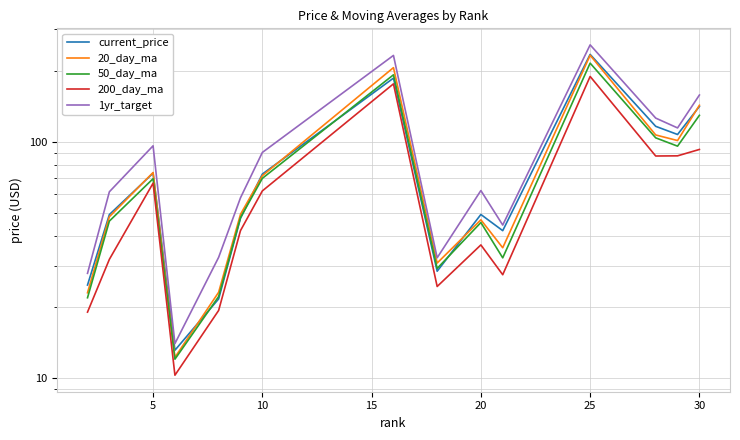

Reading left to right, what are all the values shown in this chart?

current_price: 24.8	49.3	73.7	13.2	21.7	47.5	73.1	185.9	28.4	49.3	42.1	234.2	116.3	107.4	141.1
20_day_ma: 23.0	48.2	74.2	12.3	23.1	49.4	71.9	205.9	30.7	46.8	35.7	232.2	106.9	101.3	142.7
50_day_ma: 21.9	46.2	69.8	12.1	22.2	47.8	70.1	192.0	29.2	45.6	32.3	215.1	104.0	95.9	129.4
200_day_ma: 19.1	31.9	66.9	10.3	19.4	42.1	62.0	175.8	24.5	36.7	27.4	189.0	87.1	87.3	92.9
1yr_target: 27.8	61.5	96.2	14.0	32.5	58.0	90.2	231.9	32.4	62.2	44.5	257.0	126.0	114.5	157.7